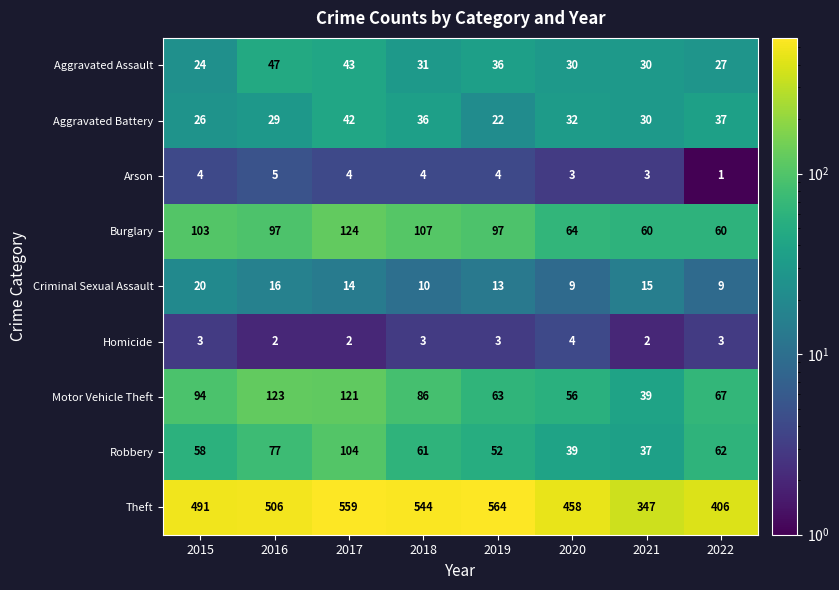

What value does the Aggravated Battery series have at 2019?

22